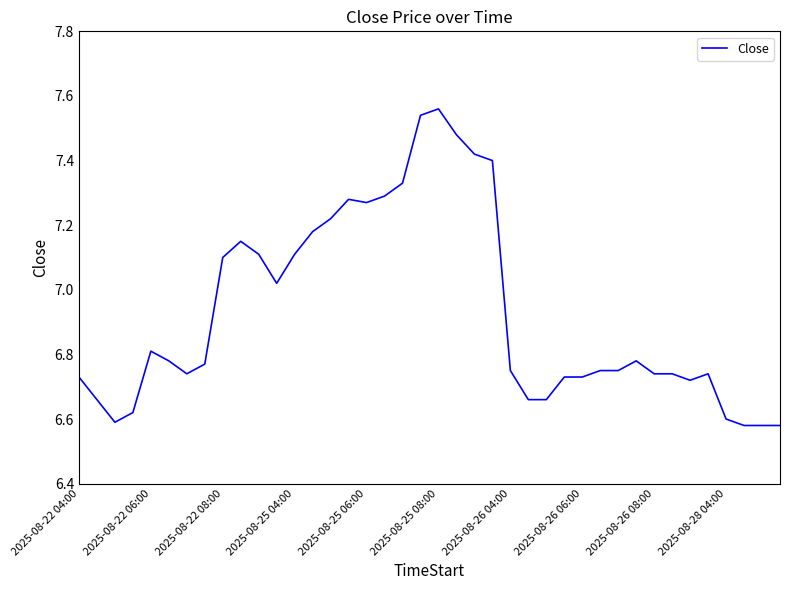

What is the difference between the maximum and minimum values?

1.0